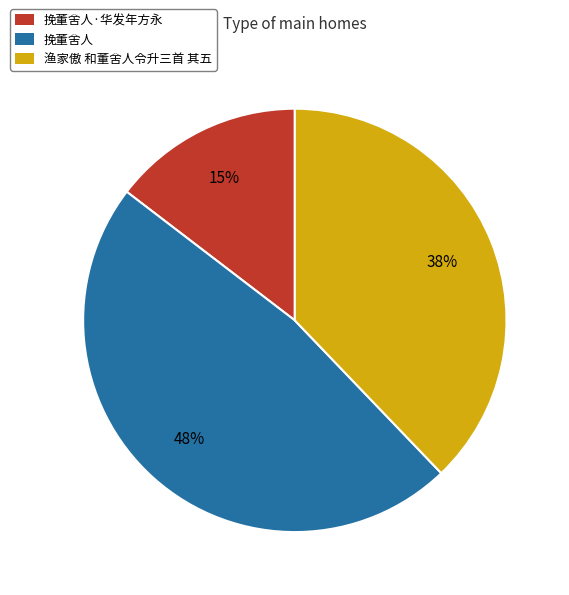

Is there any slice that represents more than half of the pie?

No